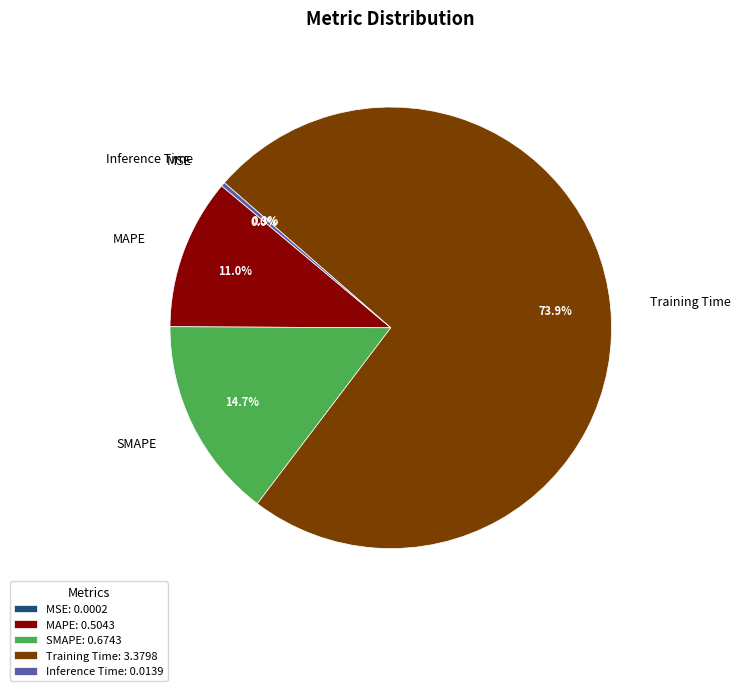

To the nearest percent, what is the average slice percentage?

20%